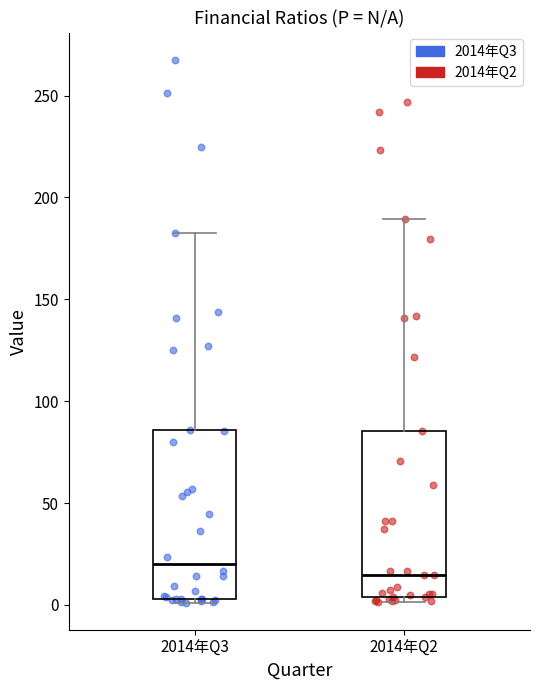

Reading left to right, transcribe this box plot: for each box, give where its median line is, the range the box spans, and where its two whiskers end, as read against the y-axis. The values are not printed on the chart, so give them approximately, as read against the axis.

2014年Q3: median 20, box 5 to 85, whiskers 0 to 180
2014年Q2: median 15, box 5 to 85, whiskers 0 to 190